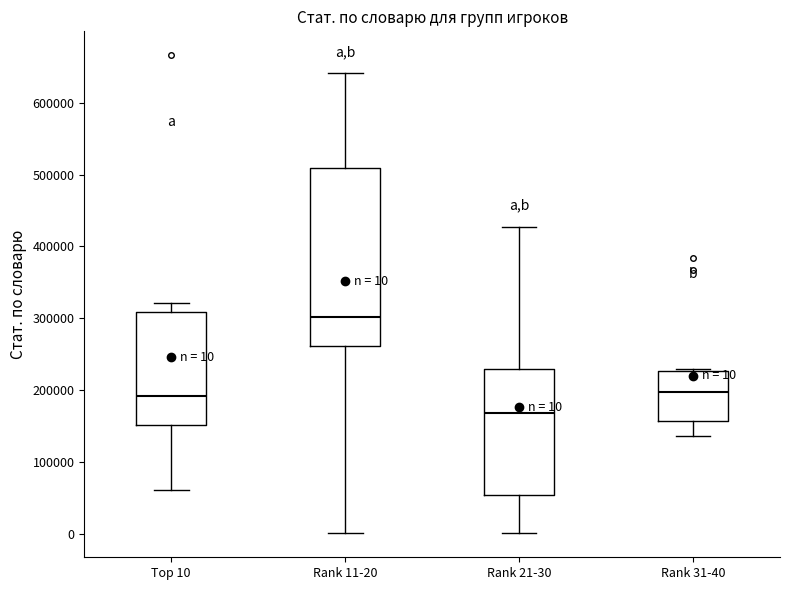

Comparing the boxes themselves (not the whiskers), which one is the tallest?

Rank 11-20